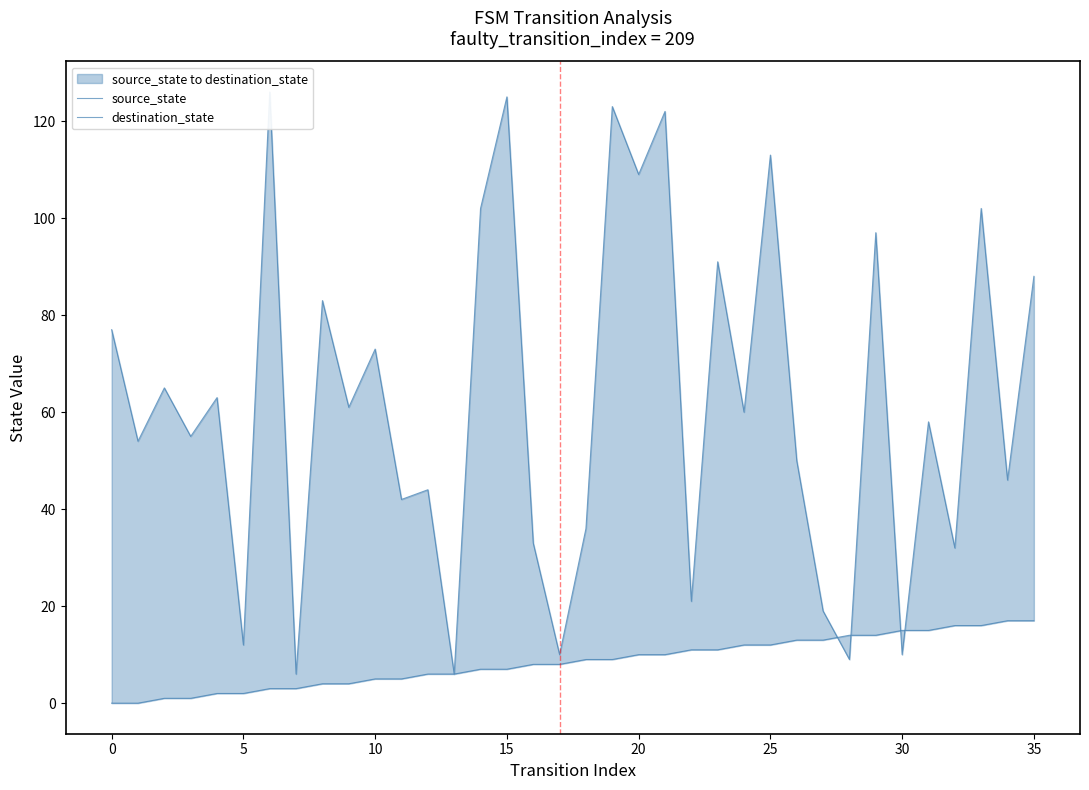

Reading right to left, what are all the values shown in this chart?

source_state: 17	17	16	16	15	15	14	14	13	13	12	12	11	11	10	10	9	9	8	8	7	7	6	6	5	5	4	4	3	3	2	2	1	1	0	0
destination_state: 88	46	102	32	58	10	97	9	19	50	113	60	91	21	122	109	123	36	10	33	125	102	6	44	42	73	61	83	6	126	12	63	55	65	54	77